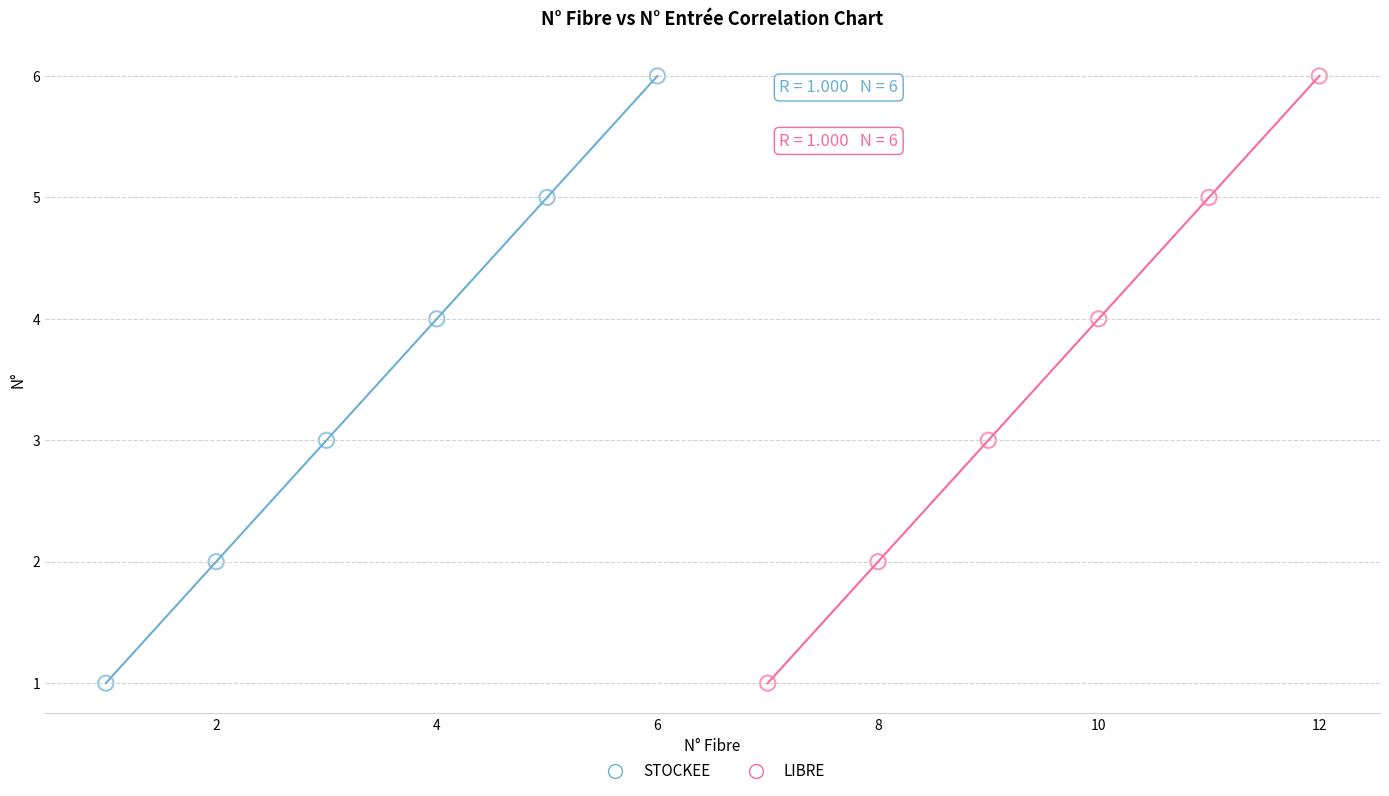

What are all the series names shown in the legend?

STOCKEE, LIBRE